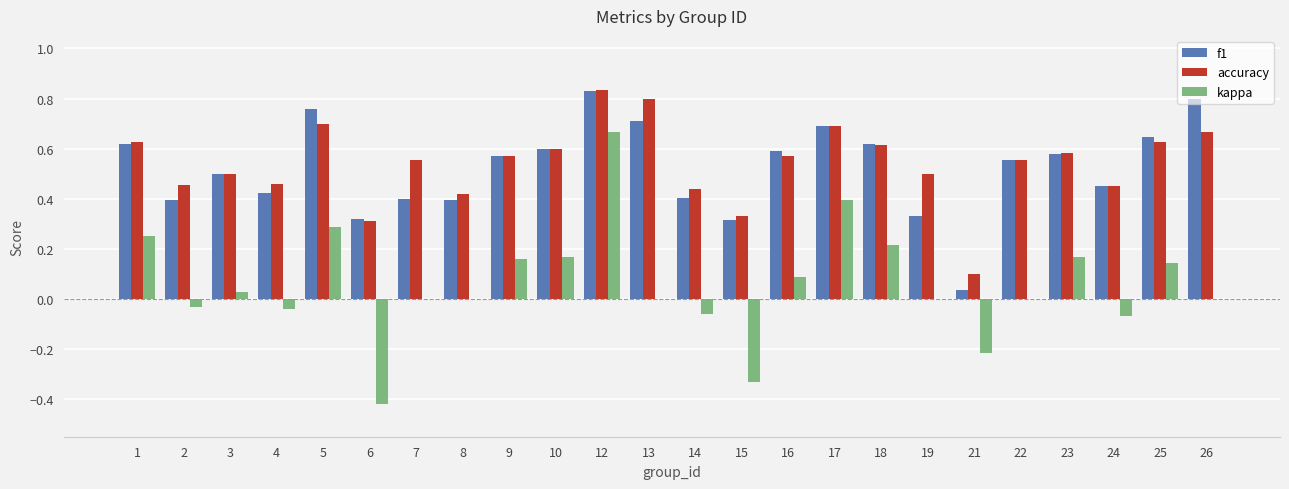

What is the sum of all accuracy values?

13.0